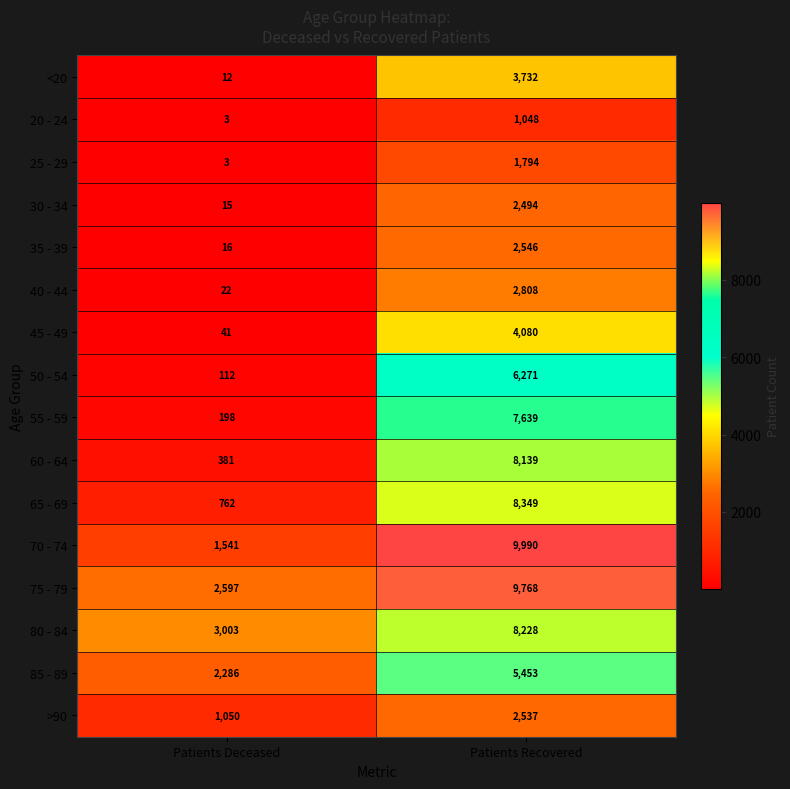

The 50 - 54 series shows 112 at Patients Deceased. True or false?

True